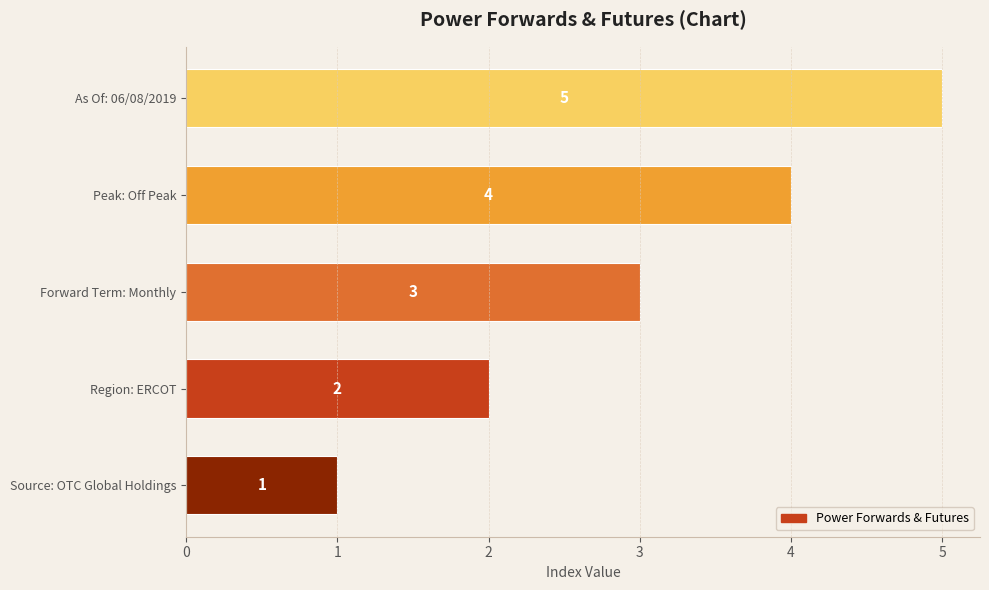

Rank the categories by value from highest to lowest.

As Of: 06/08/2019, Peak: Off Peak, Forward Term: Monthly, Region: ERCOT, Source: OTC Global Holdings